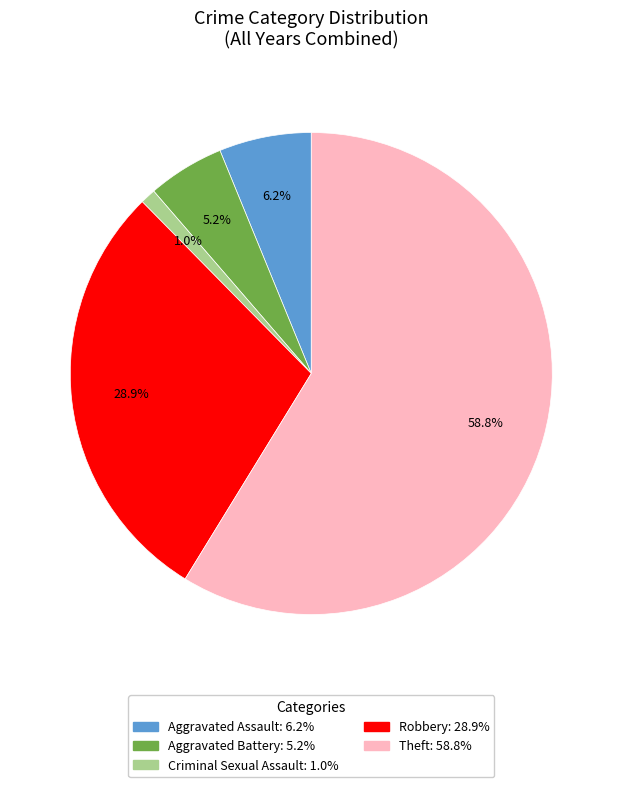

Rank the categories by value from highest to lowest.

Theft, Robbery, Aggravated Assault, Aggravated Battery, Criminal Sexual Assault